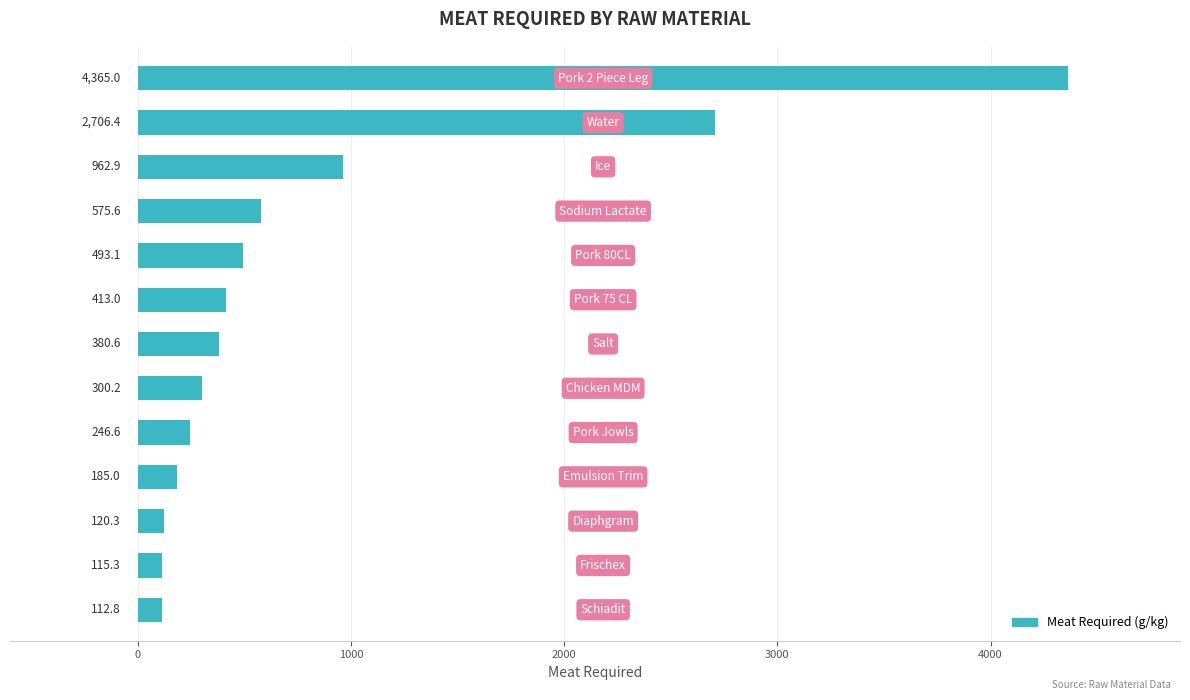

What is the value of the 13th bar from the top?

112.8